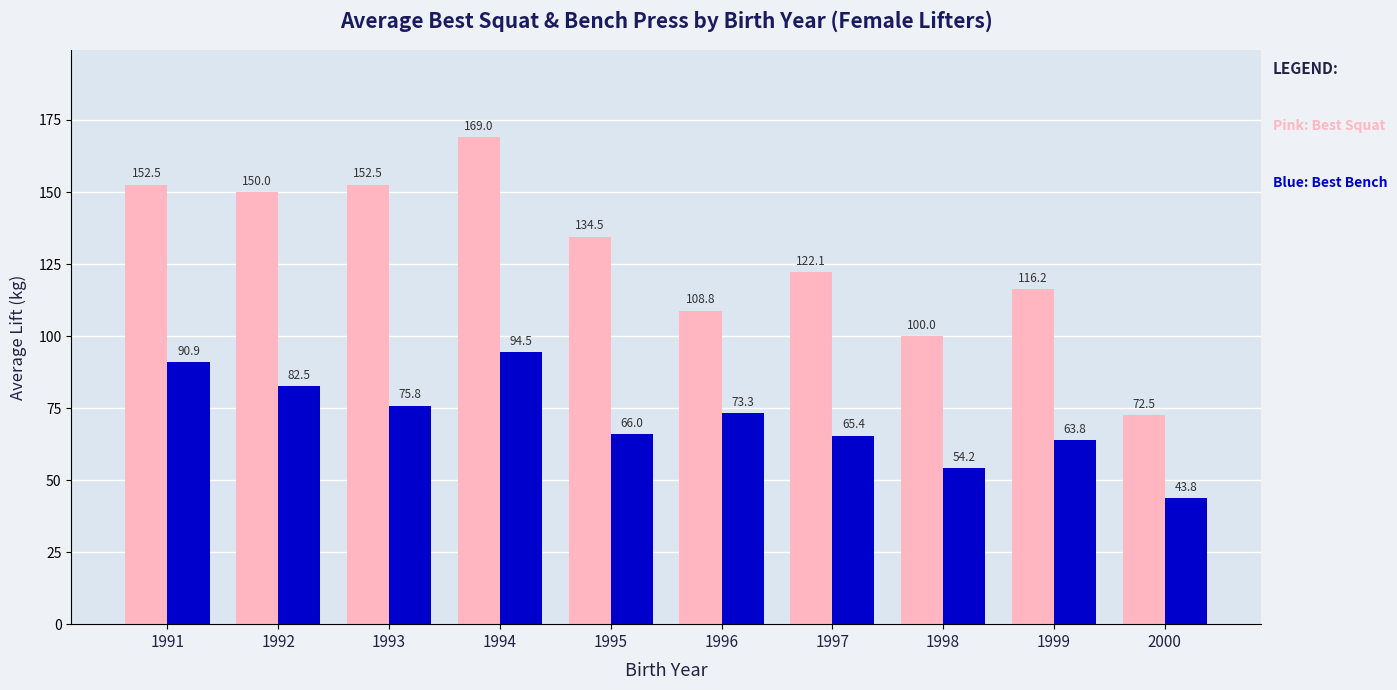

What is the difference between the highest and lowest values at 1997?

56.7